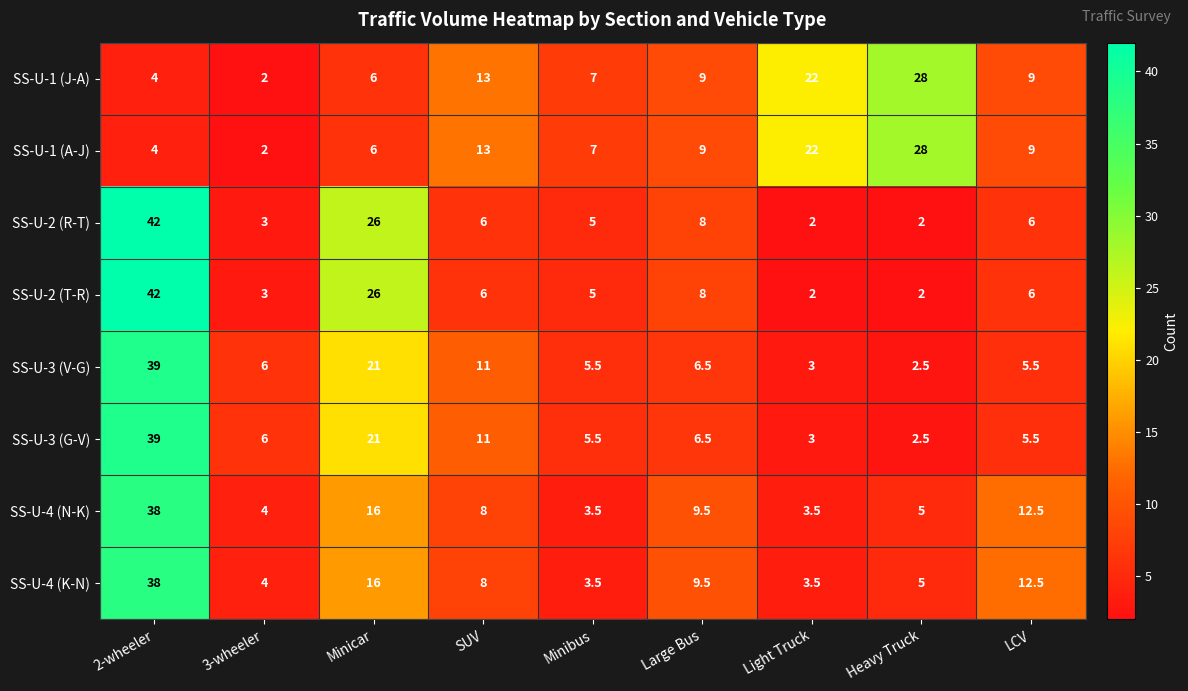

Which category has the highest value across all series?

2-wheeler